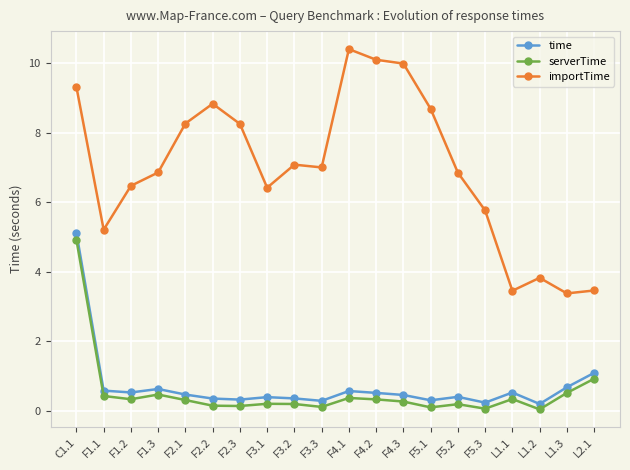

List the series in order of their peak value, highest first.

importTime, time, serverTime